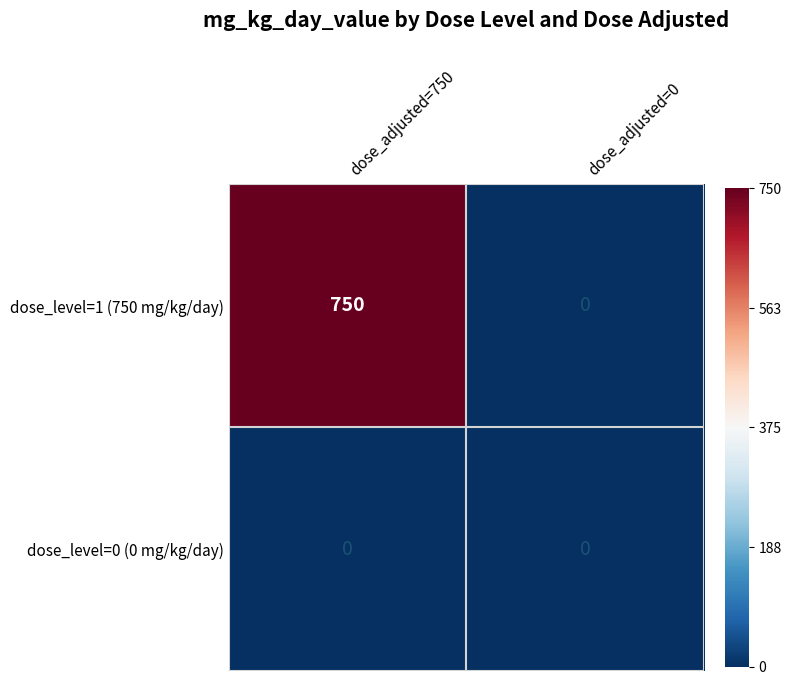

What is the approximate value of dose_level=1 (750 mg/kg/day) at dose_adjusted=750?

750